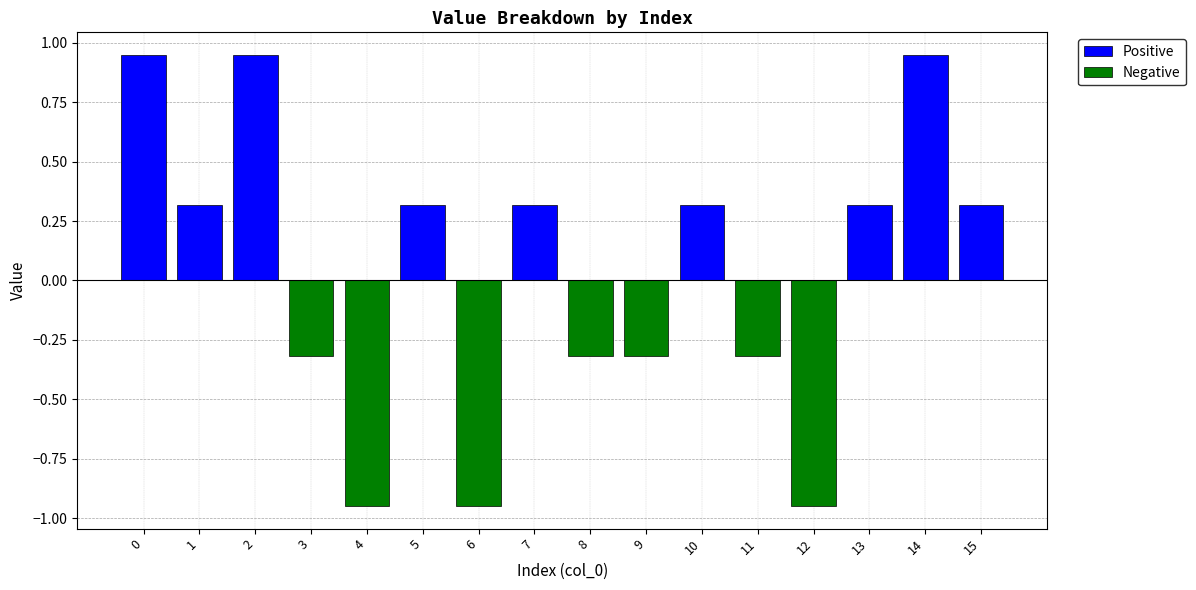

Rank the categories by Positive value from lowest to highest.

3, 4, 6, 8, 9, 11, 12, 1, 5, 7, 10, 13, 15, 0, 2, 14